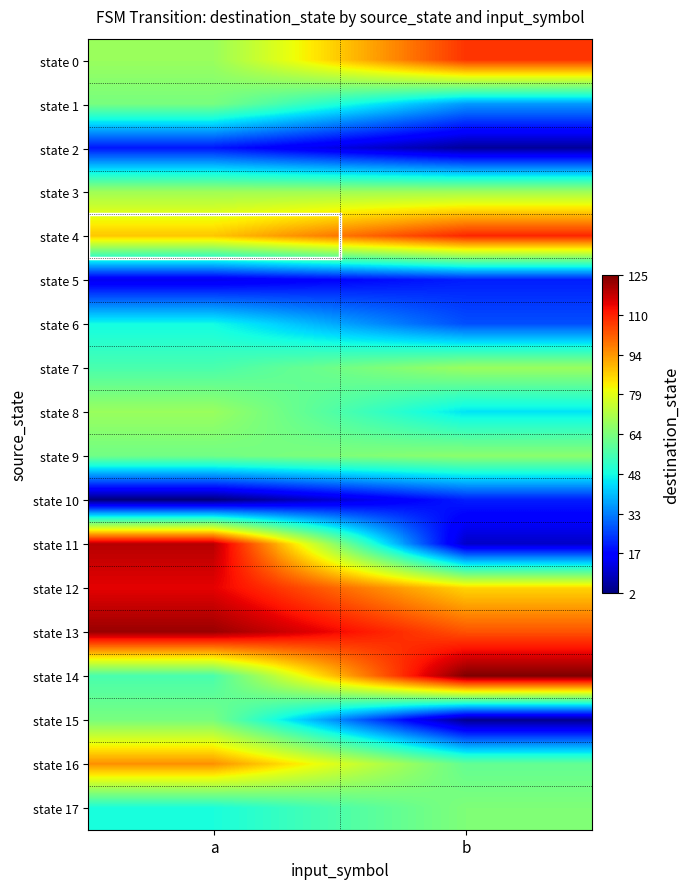

What is the spread (max minus min) of values at a?

120